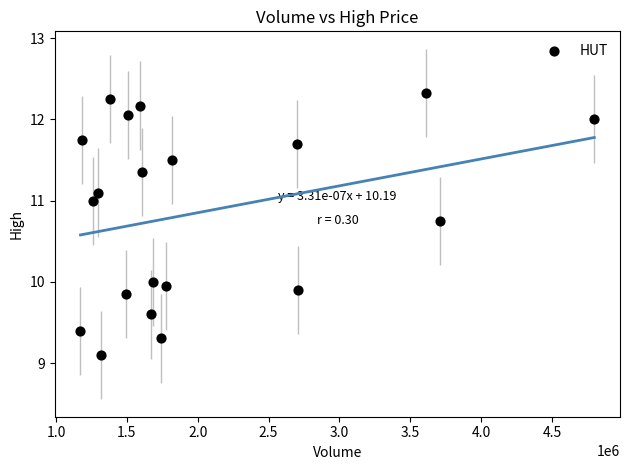

What is the range of Y values (max minus min)?

3.2